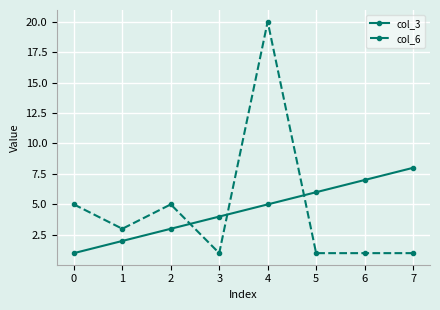

Reading left to right, what are all the values shown in this chart?

col_3: 1	2	3	4	5	6	7	8
col_6: 5	3	5	1	20	1	1	1